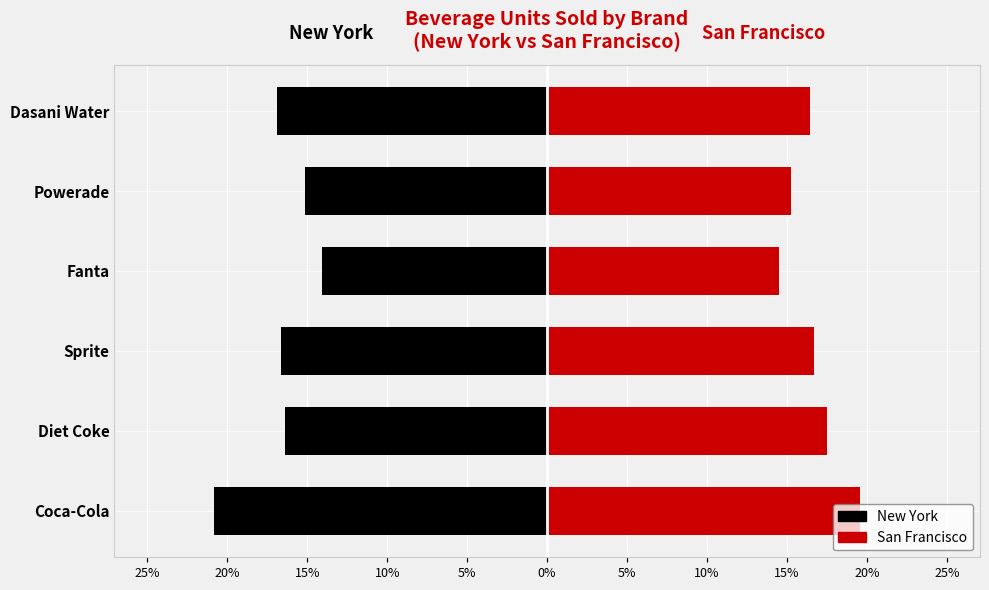

Is the value of New York at 0% greater than the value of San Francisco at 0%?

No